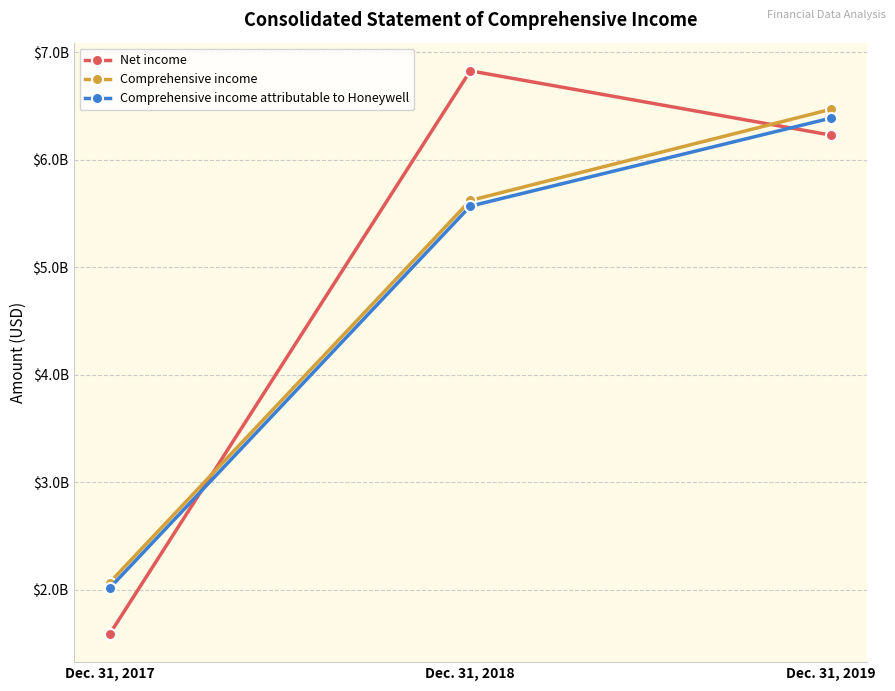

What are all the series names shown in the legend?

Net income, Comprehensive income, Comprehensive income attributable to Honeywell